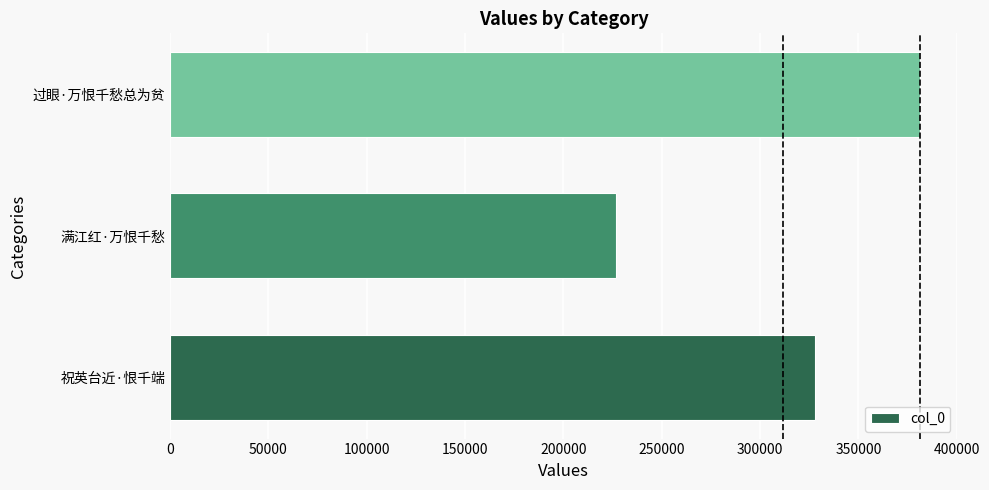

List the labels in order of value, largest first.

过眼·万恨千愁总为贫, 祝英台近·恨千端, 满江红·万恨千愁